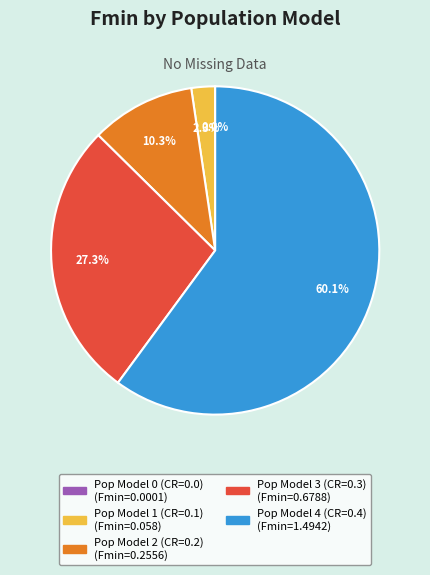

Is there any slice that represents more than half of the pie?

Yes